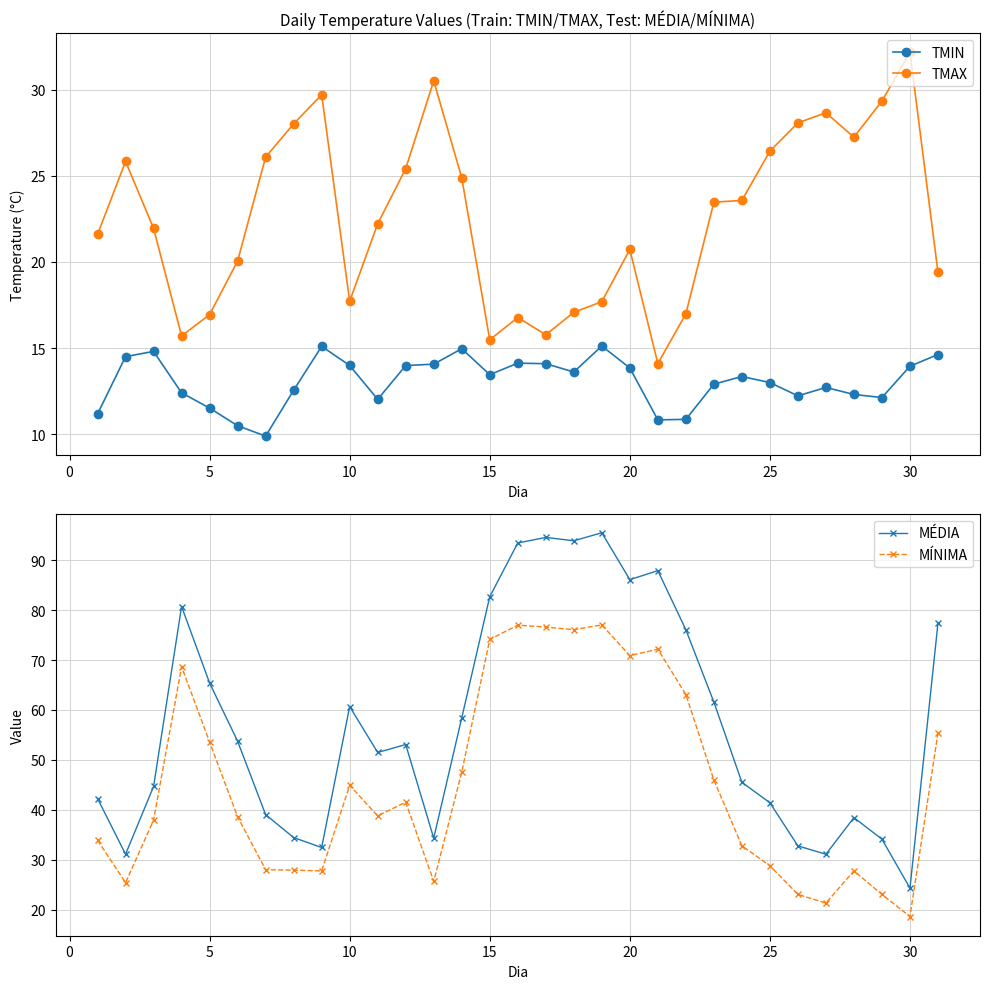

Read the MÍNIMA value at 10.

44.9